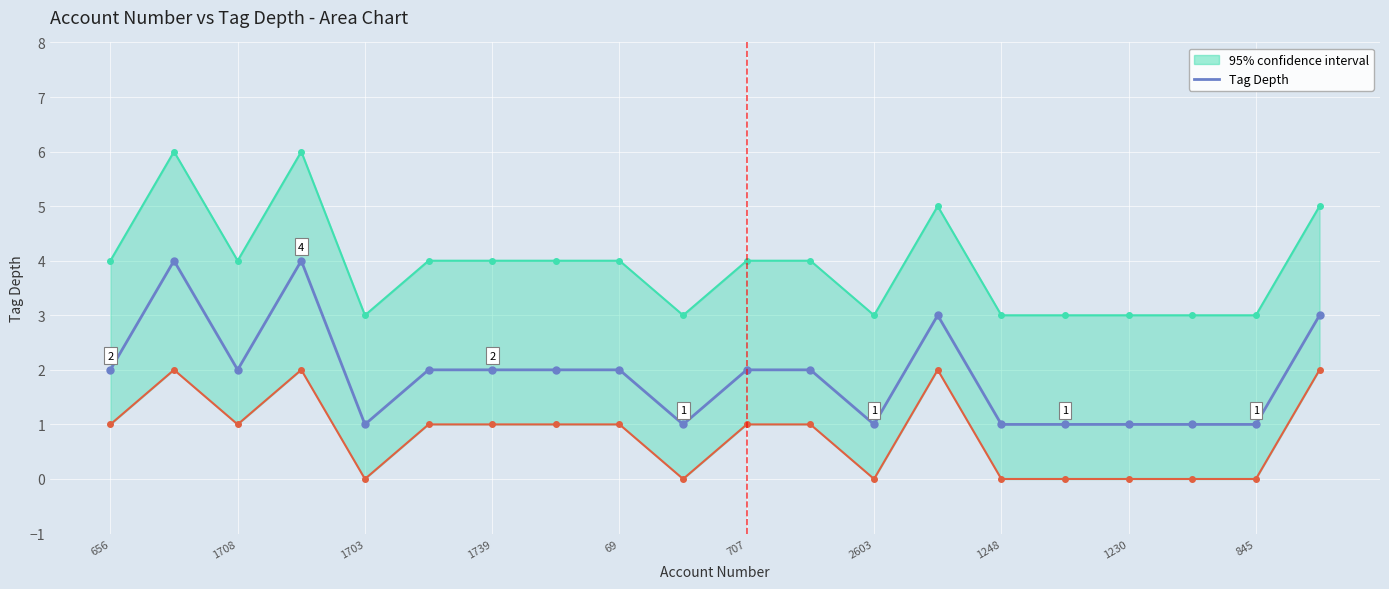

Count the values in the range 1 to 2.

16